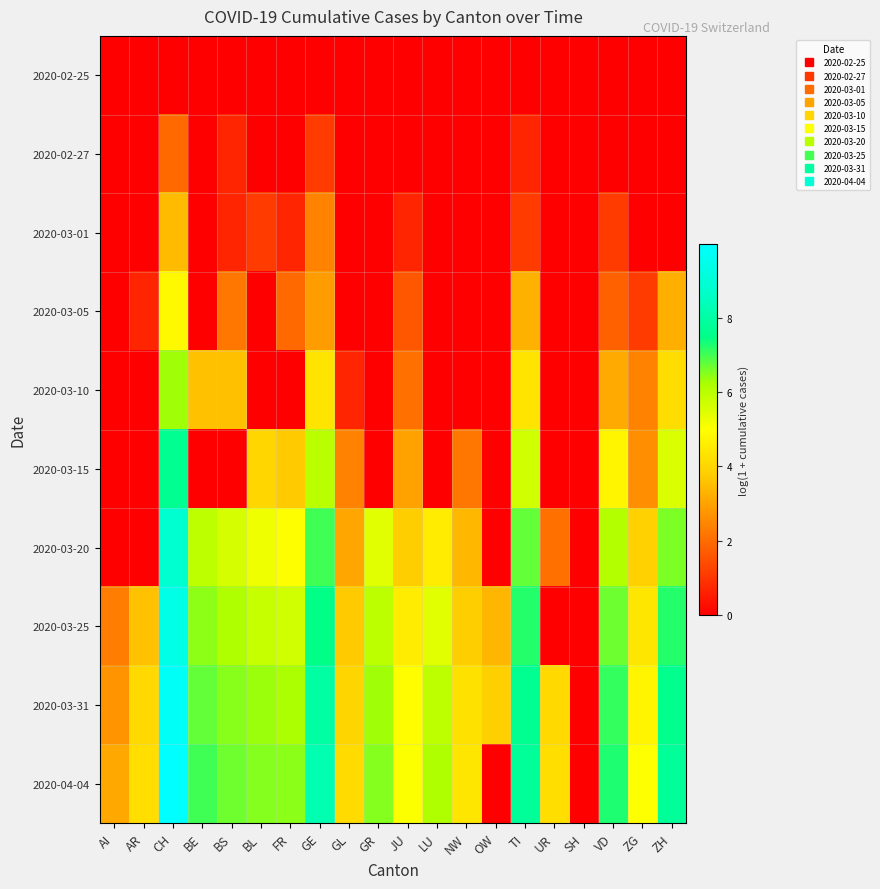

List the series in order of their peak value, highest first.

2020-04-04, 2020-03-31, 2020-03-25, 2020-03-20, 2020-03-15, 2020-03-10, 2020-03-05, 2020-03-01, 2020-02-27, 2020-02-25